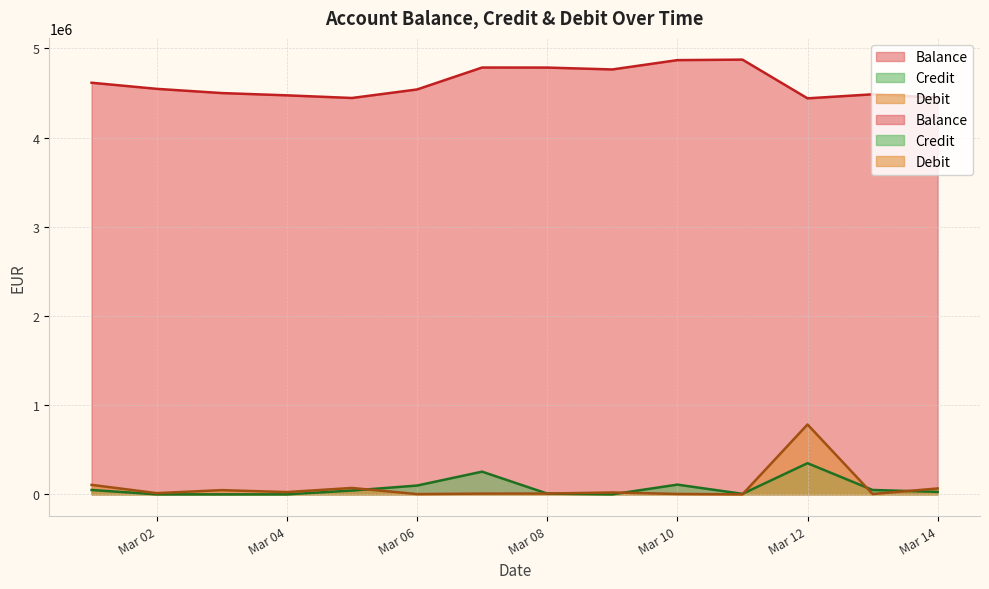

Rank the series at Mar 04 from lowest to highest value.

Credit, Debit, Balance